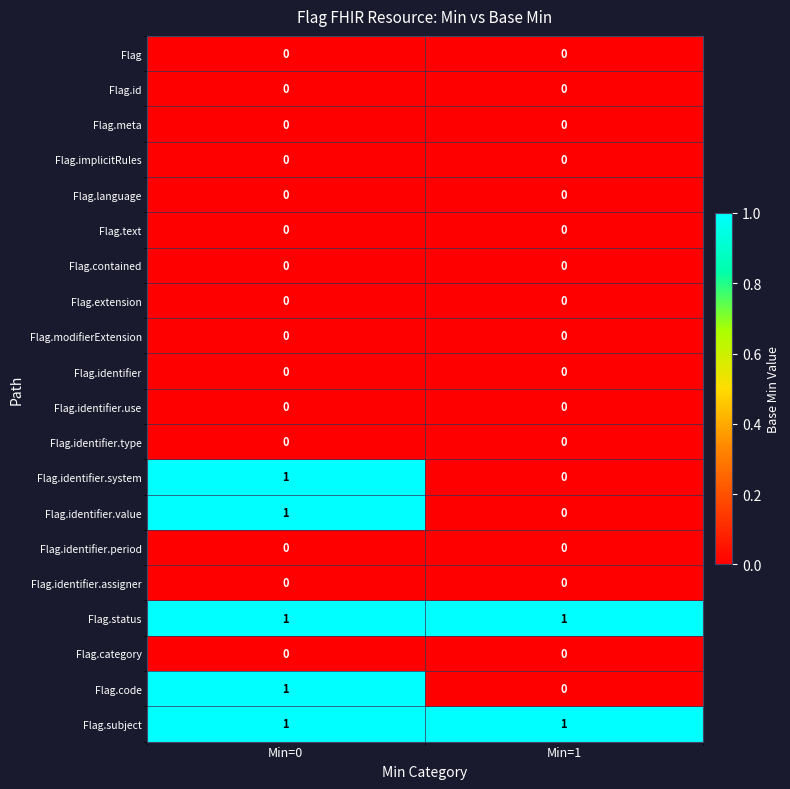

What is the total value across all series at Min=1?

2